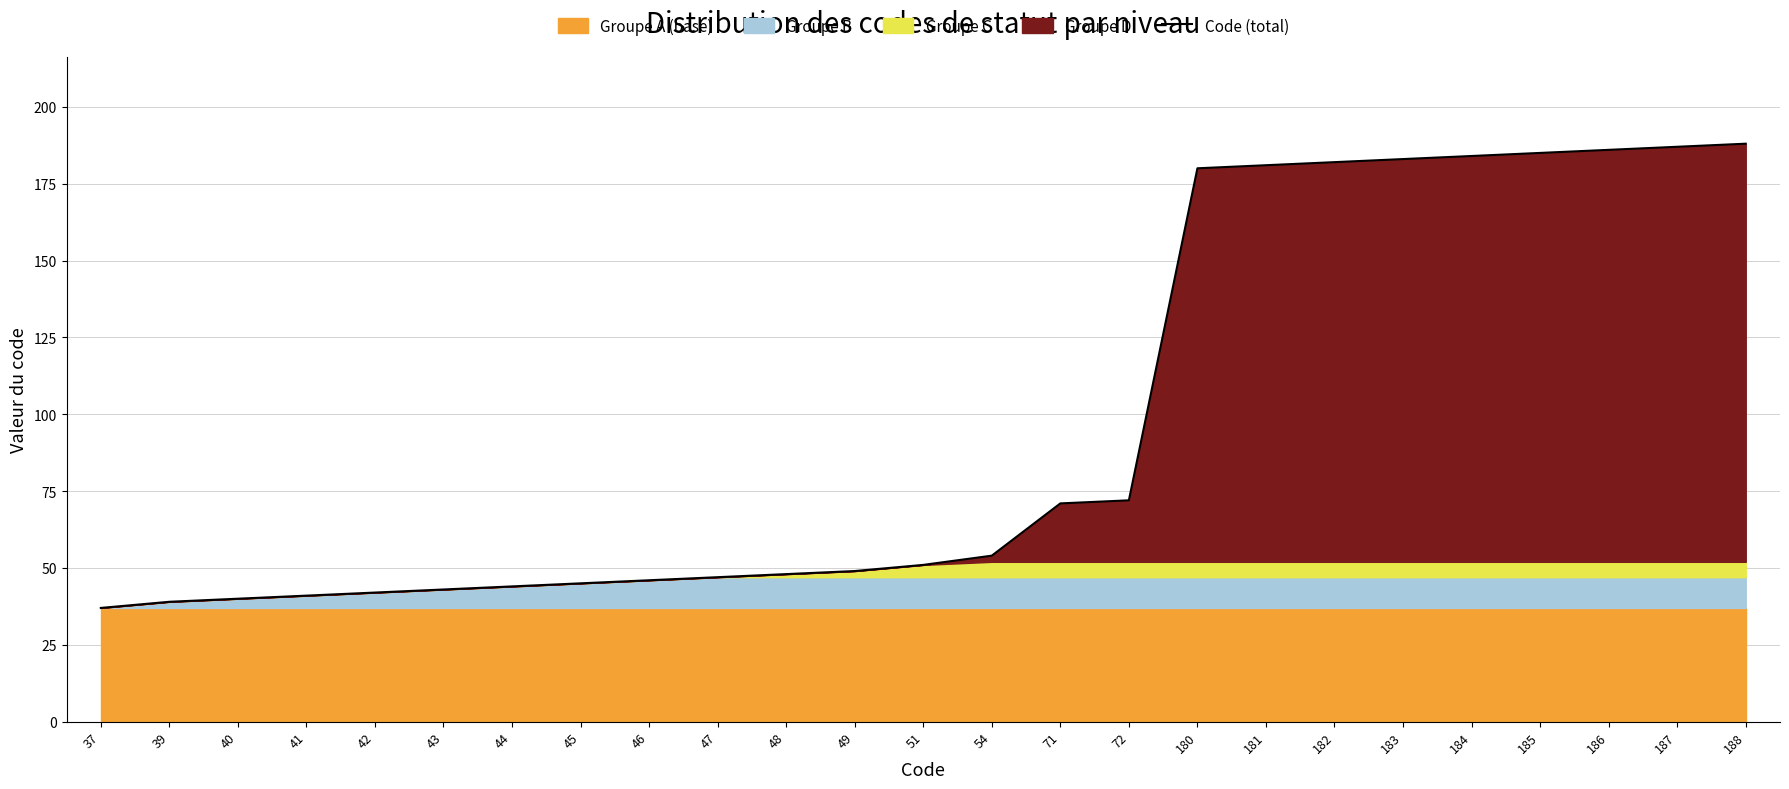

List the labels in order of value, largest first.

188, 187, 186, 185, 184, 183, 182, 181, 180, 72, 71, 54, 51, 49, 48, 47, 46, 45, 44, 43, 42, 41, 40, 39, 37